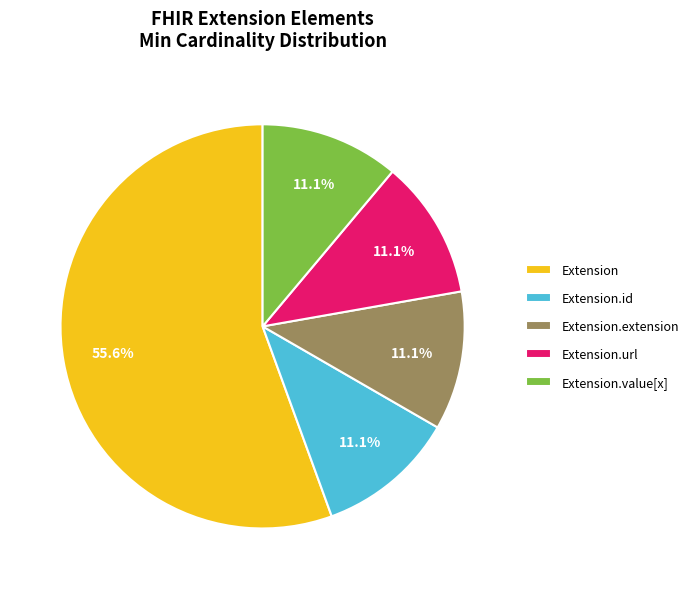

Count the number of slices in the pie.

5